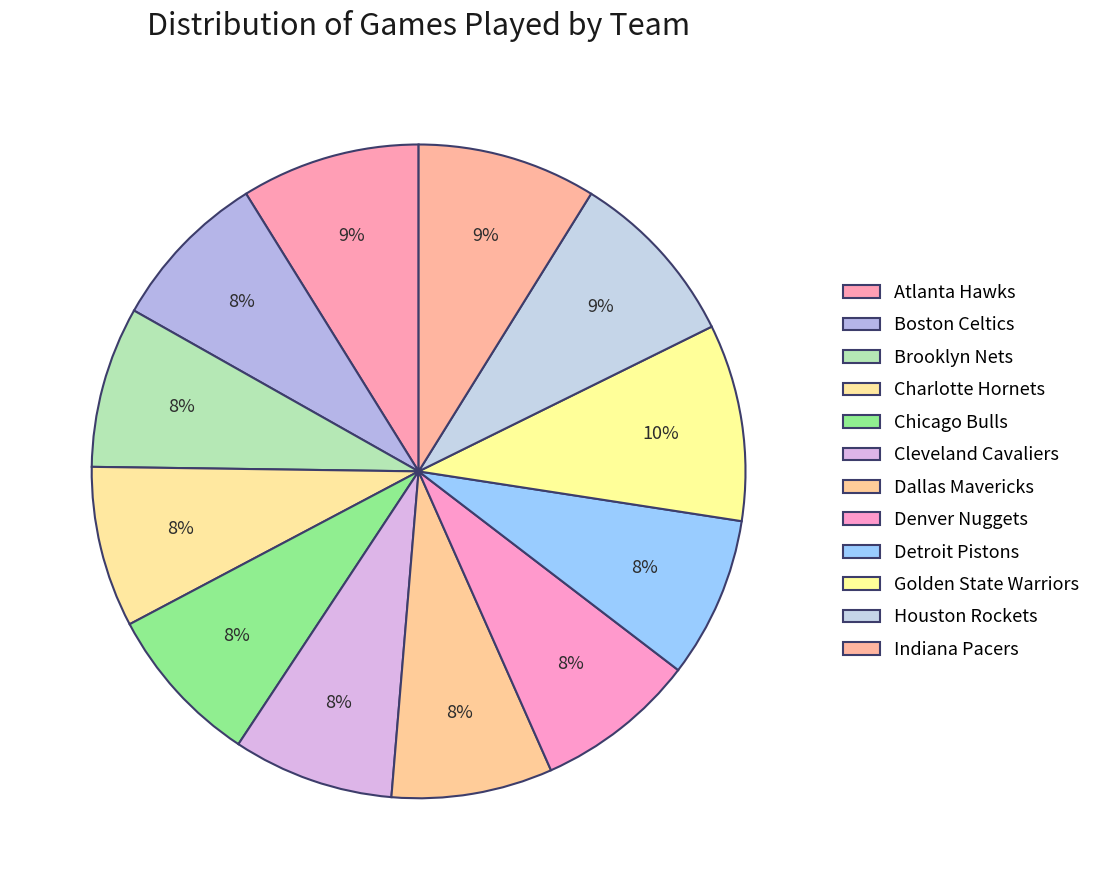

Count the number of slices in the pie.

12